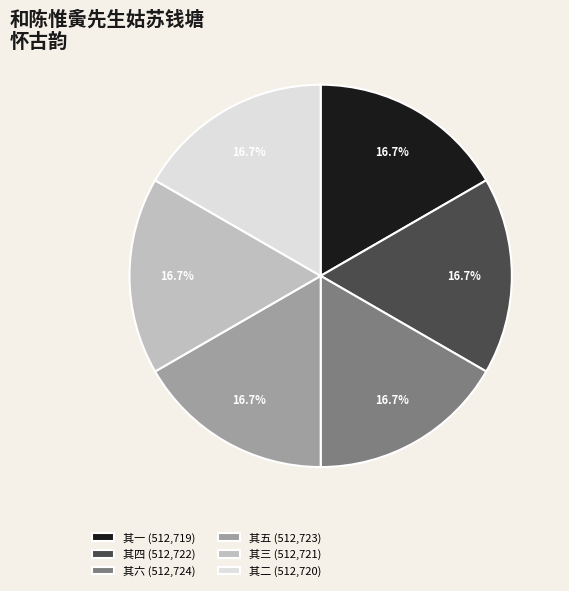

Combined, do 其一 (512,719) and 其六 (512,724) account for over 50%?

No